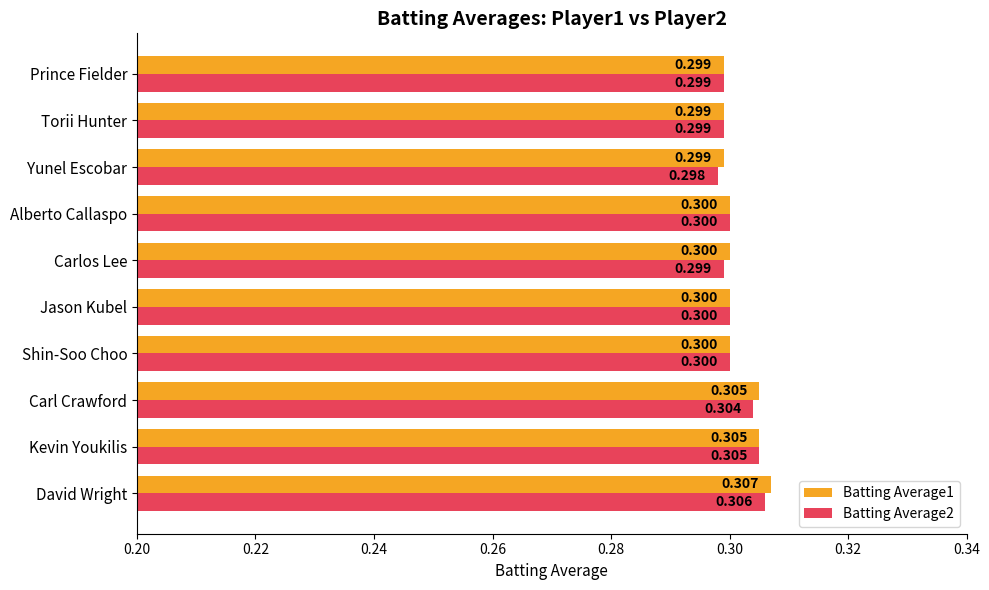

At which category is the sum across all series the highest?

David Wright